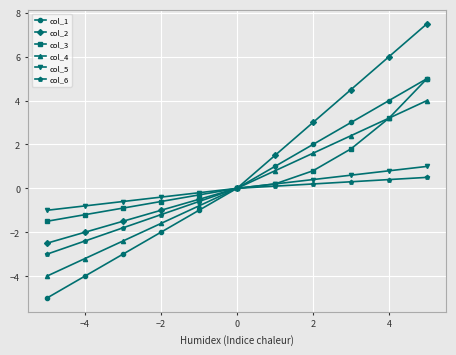

What is the value of the col_3 point at the 5th from the left?

-0.3